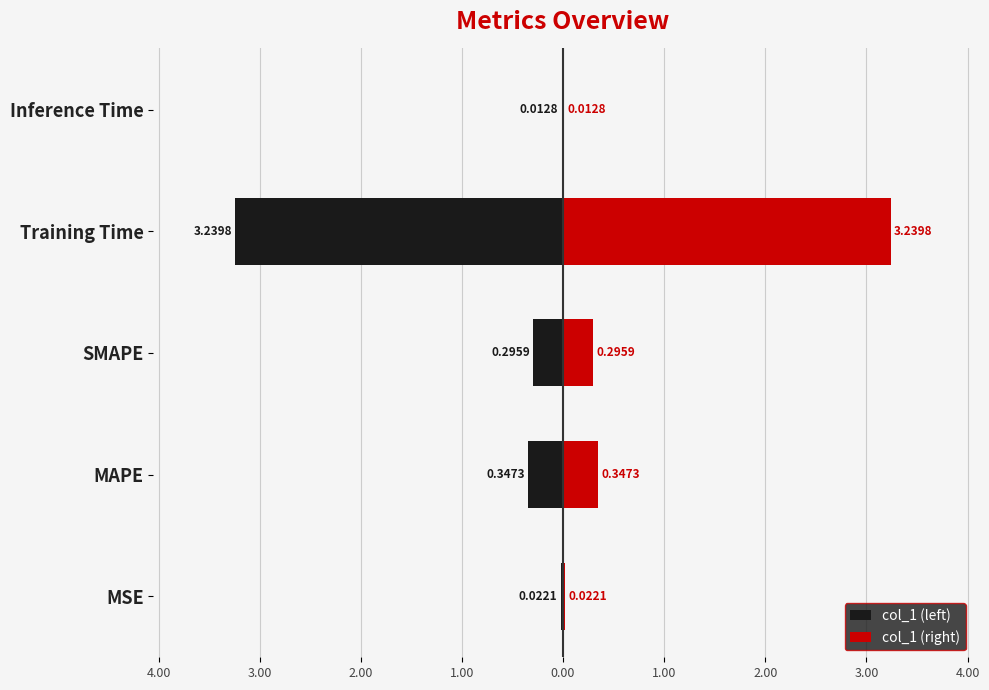

At Training Time, list the series in order from smallest to largest.

col_1 (left), col_1 (right)